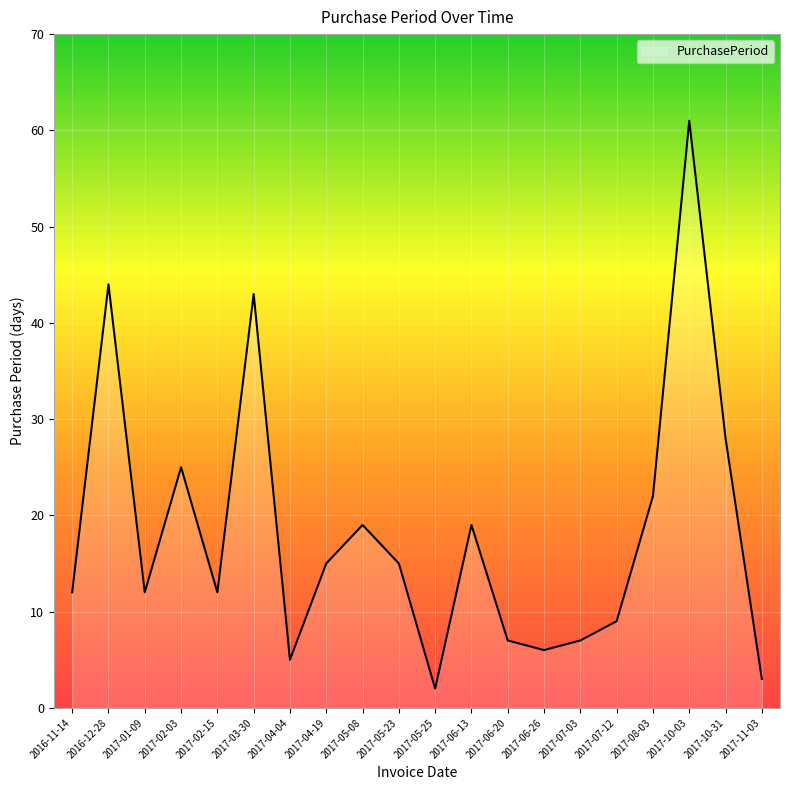

What is the ratio of the value at 2017-10-03 to the value at 2017-05-23?

4.1